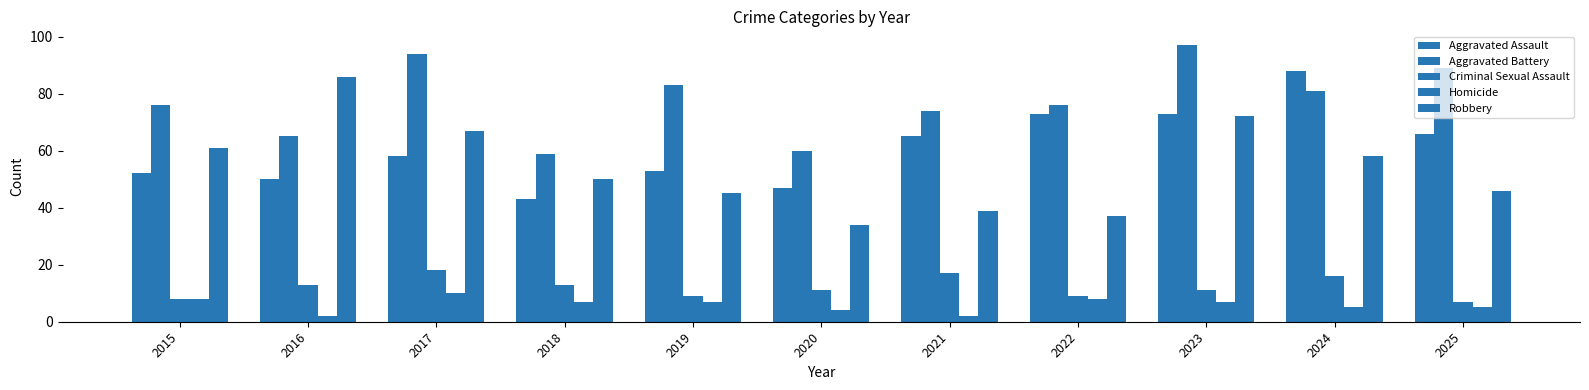

Reading left to right, extract all data points from this chart.

Aggravated Assault: 52	50	58	43	53	47	65	73	73	88	66
Aggravated Battery: 76	65	94	59	83	60	74	76	97	81	89
Criminal Sexual Assault: 8	13	18	13	9	11	17	9	11	16	7
Homicide: 8	2	10	7	7	4	2	8	7	5	5
Robbery: 61	86	67	50	45	34	39	37	72	58	46